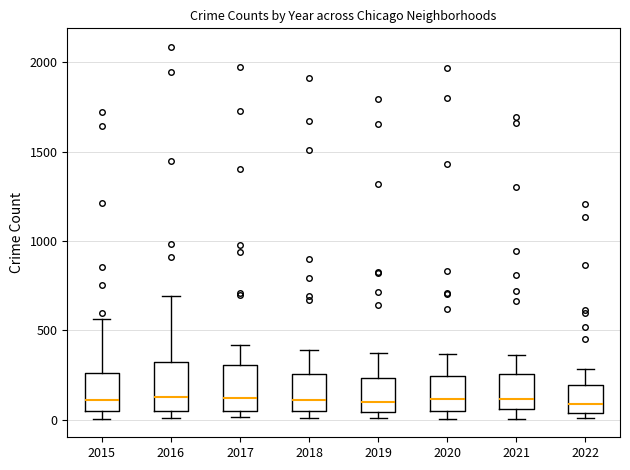

Reading left to right, transcribe this box plot: for each box, give where its median line is, the range the box spans, and where its two whiskers end, as read against the y-axis. The values are not printed on the chart, so give them approximately, as read against the axis.

2015: median 100, box 50 to 250, whiskers 0 to 550
2016: median 150, box 50 to 300, whiskers 0 to 700
2017: median 100, box 50 to 300, whiskers 0 to 400
2018: median 100, box 50 to 250, whiskers 0 to 400
2019: median 100, box 50 to 250, whiskers 0 to 400
2020: median 100, box 50 to 250, whiskers 0 to 350
2021: median 100, box 50 to 250, whiskers 0 to 350
2022: median 100, box 50 to 200, whiskers 0 to 300